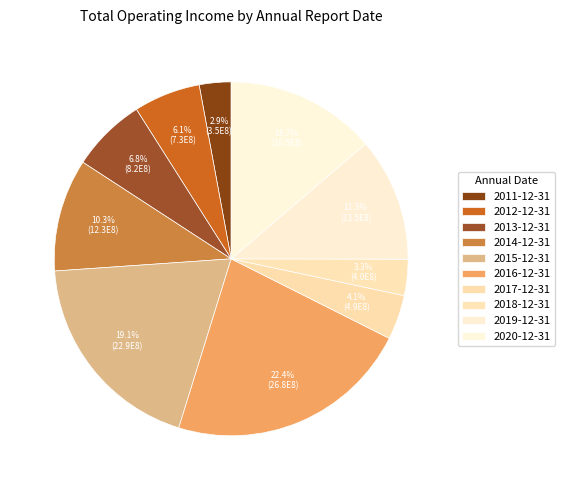

To the nearest percent, what portion does 2016-12-31 represent?

22%